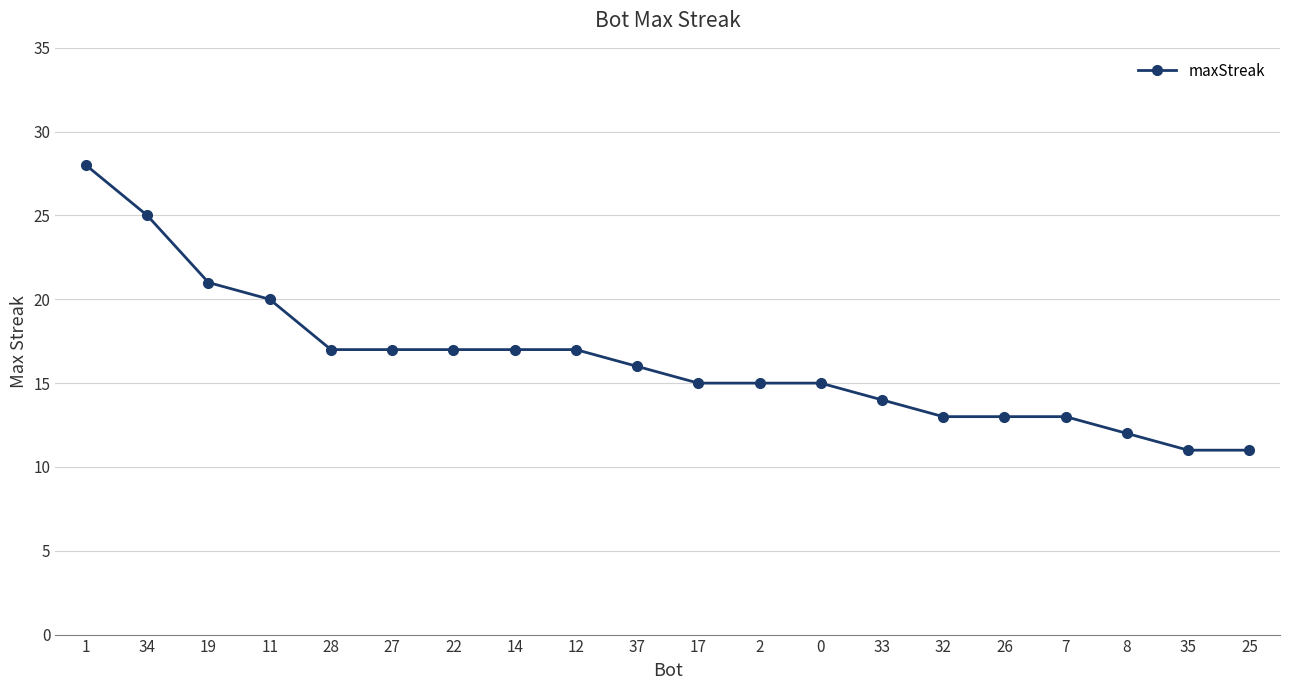

Reading left to right, list all the values displayed in this chart.

28	25	21	20	17	17	17	17	17	16	15	15	15	14	13	13	13	12	11	11